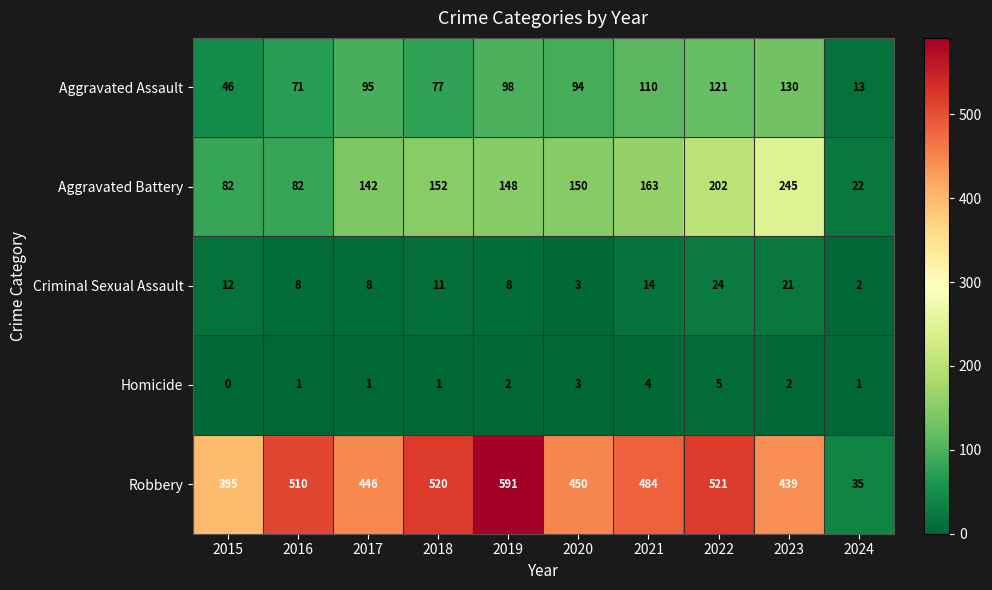

The value of Homicide at 2024 is 1. True or false?

True